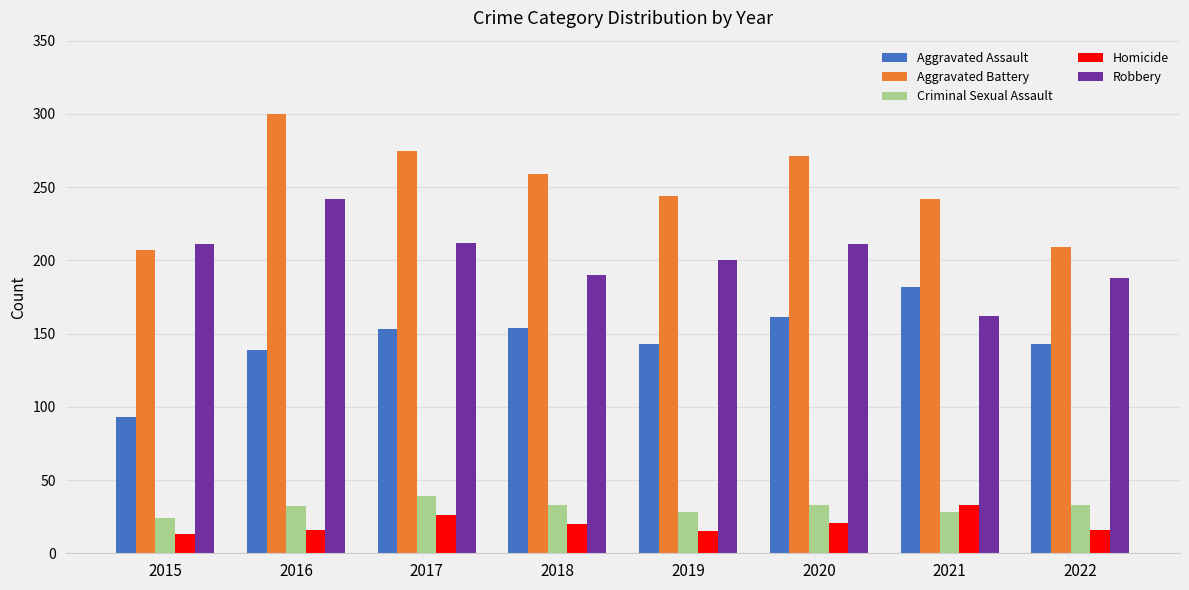

Which series has the widest spread of values?

Aggravated Battery